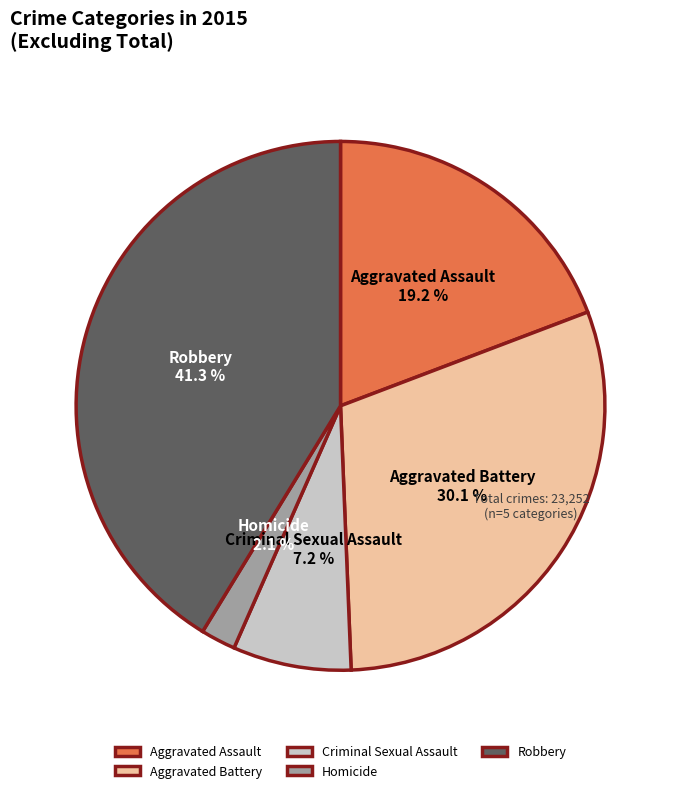

How much of the chart is everything except Criminal Sexual Assault?

92.8%